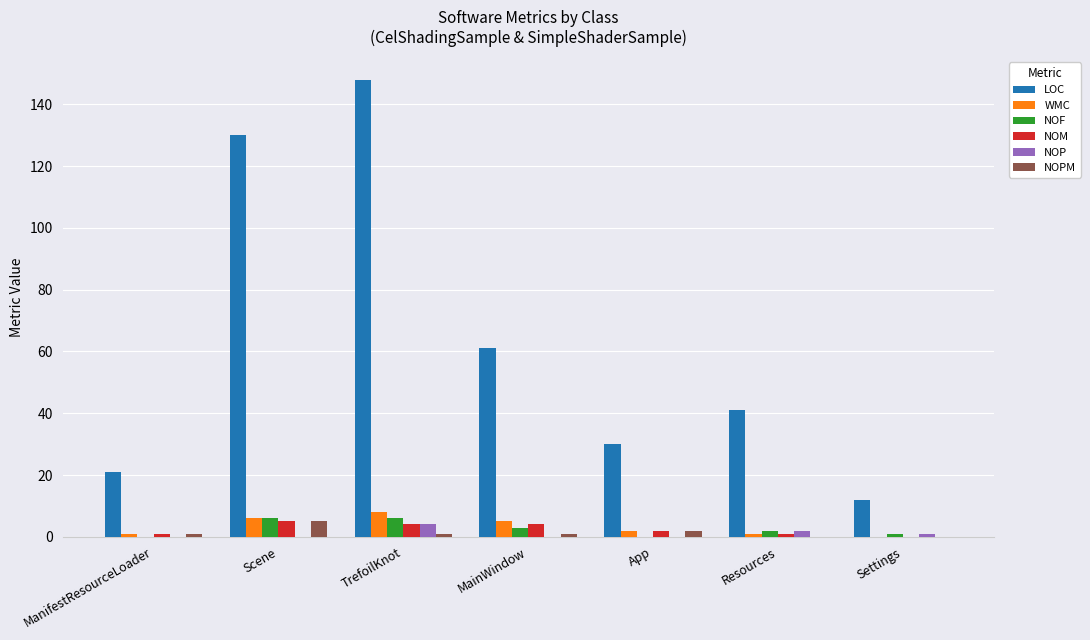

Count the NOP values in the range 0 to 2.

6